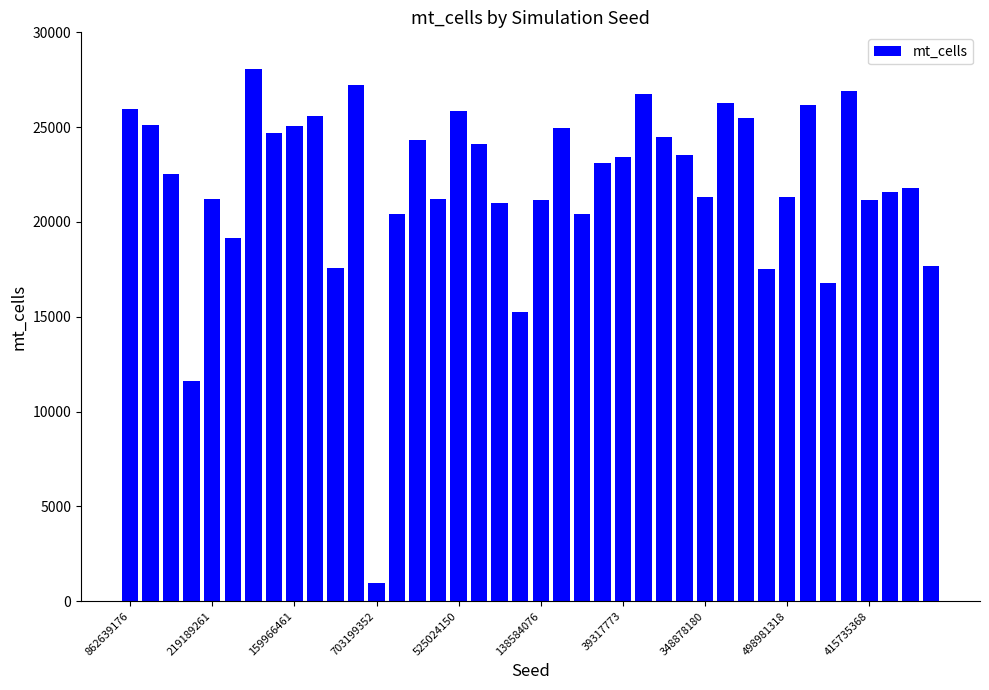

How many categories are shown in the chart?

40